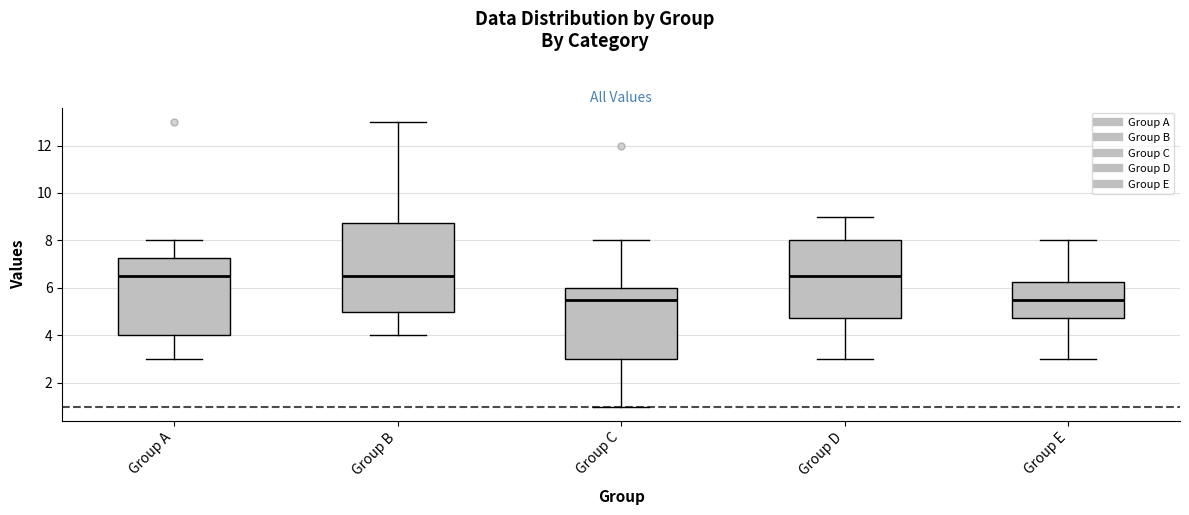

Where is the lower edge of the box for Group A on the y-axis? The values are not printed on the chart, so give them approximately, as read against the axis.

4.0